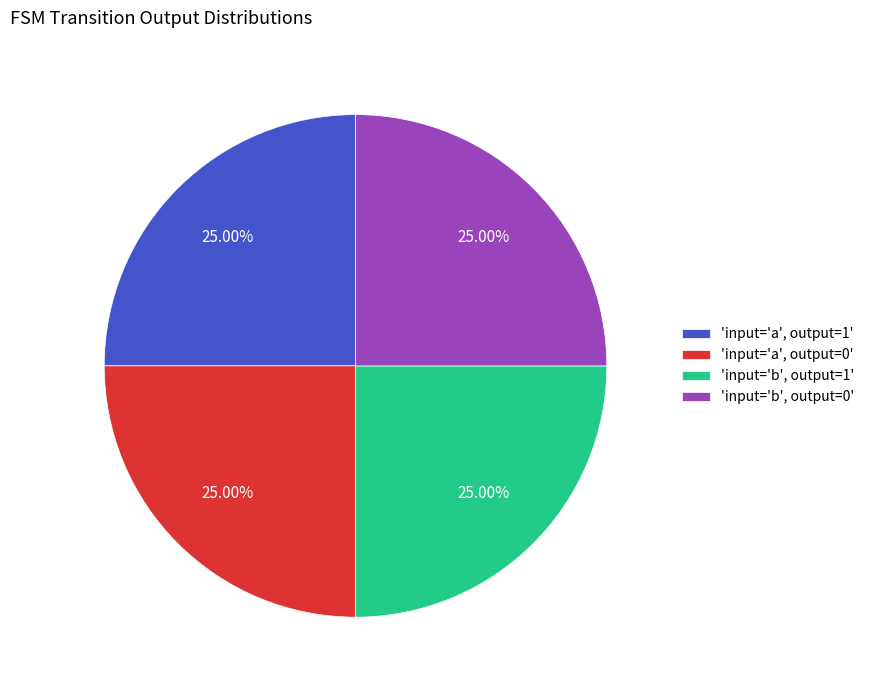

Count the number of slices in the pie.

4